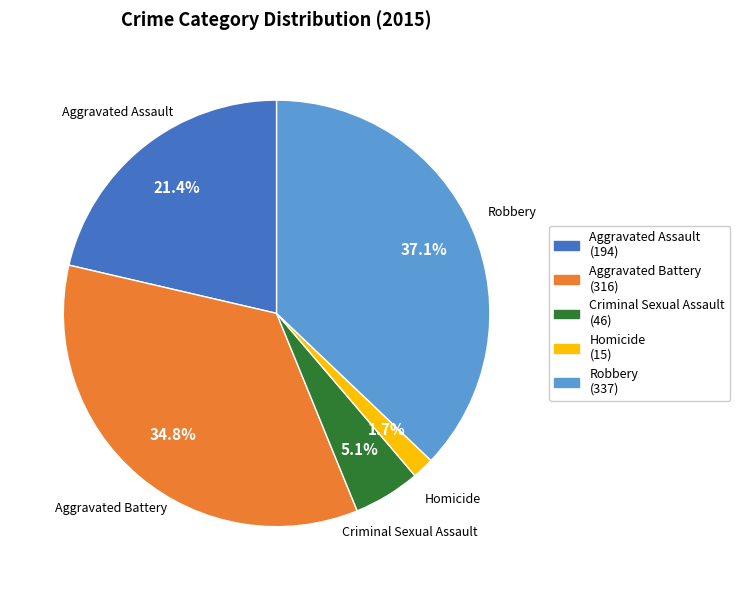

Rank the categories by value from highest to lowest.

Robbery, Aggravated Battery, Aggravated Assault, Criminal Sexual Assault, Homicide